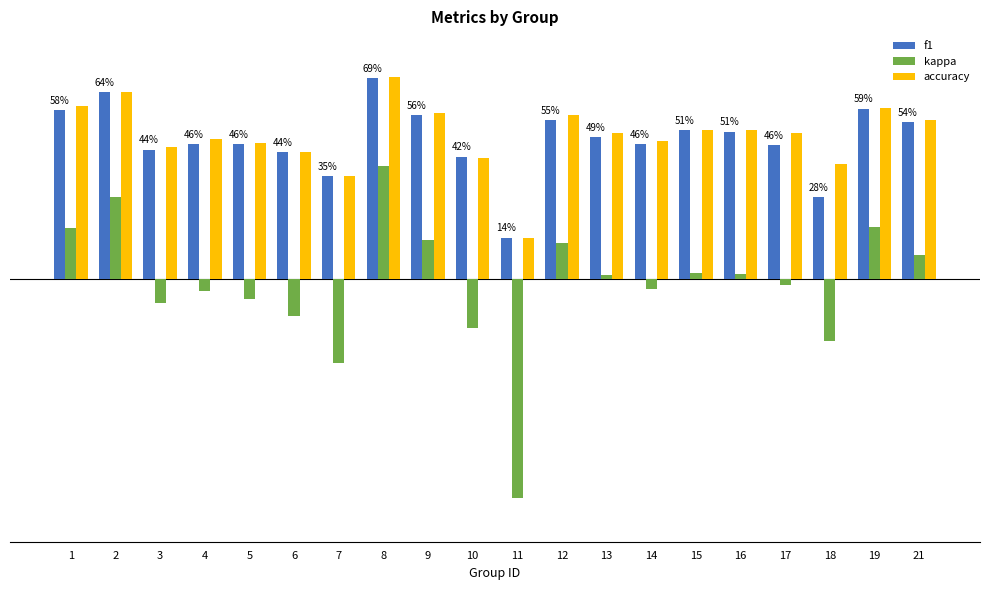

What is the value of the accuracy bar at the 10th from the left?

0.4